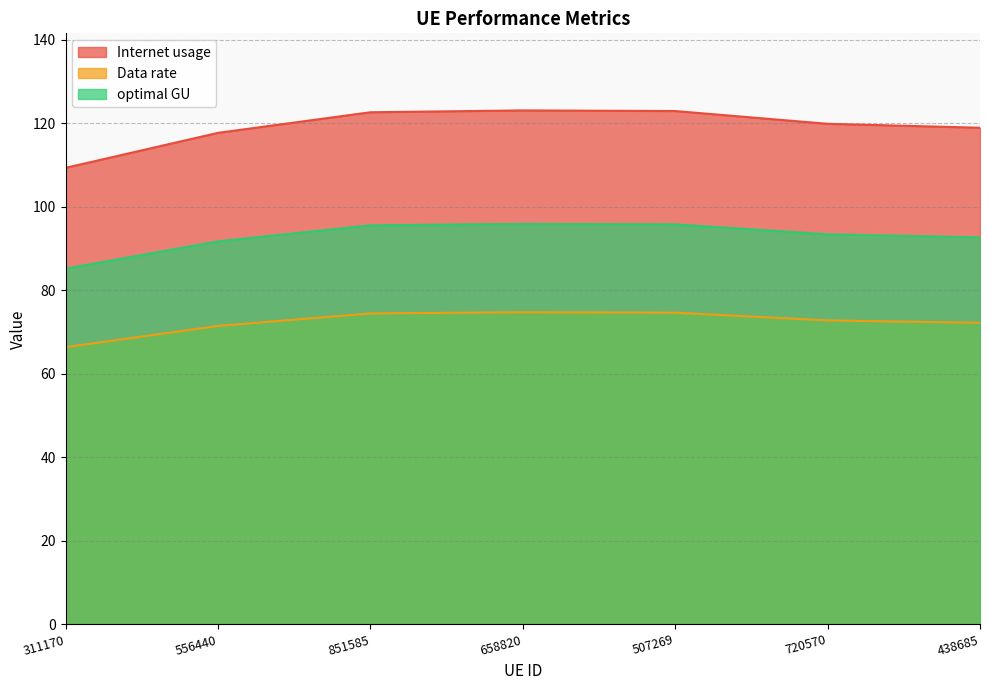

True or false: Internet usage has a value of 123.0 at 658820.

True